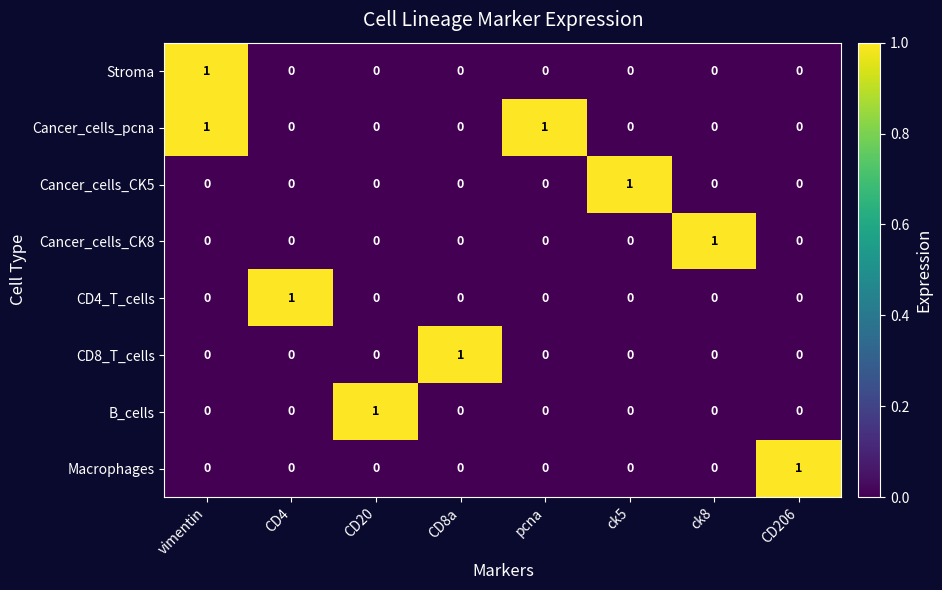

Which series has the largest total across all categories?

Cancer_cells_pcna